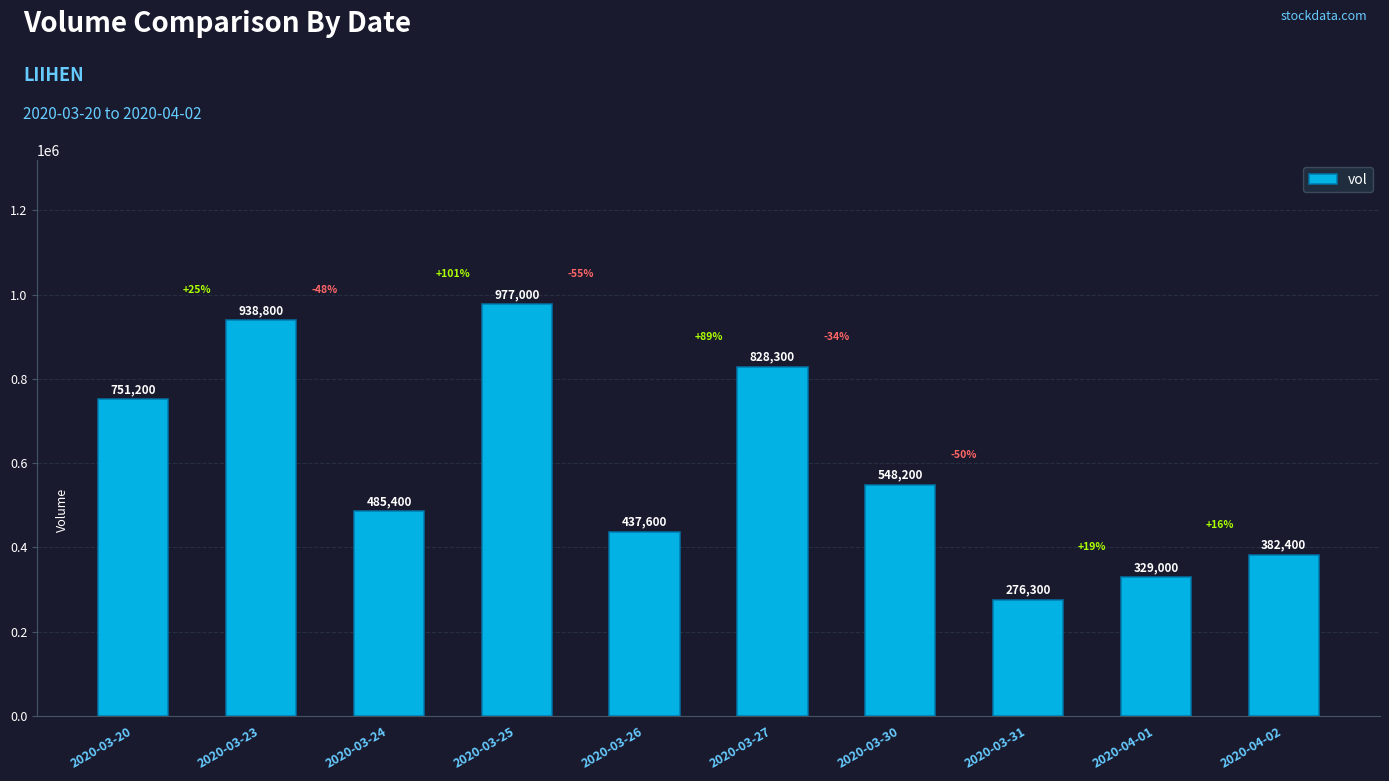

The chart shows a value of 437600 at 2020-03-26. True or false?

True